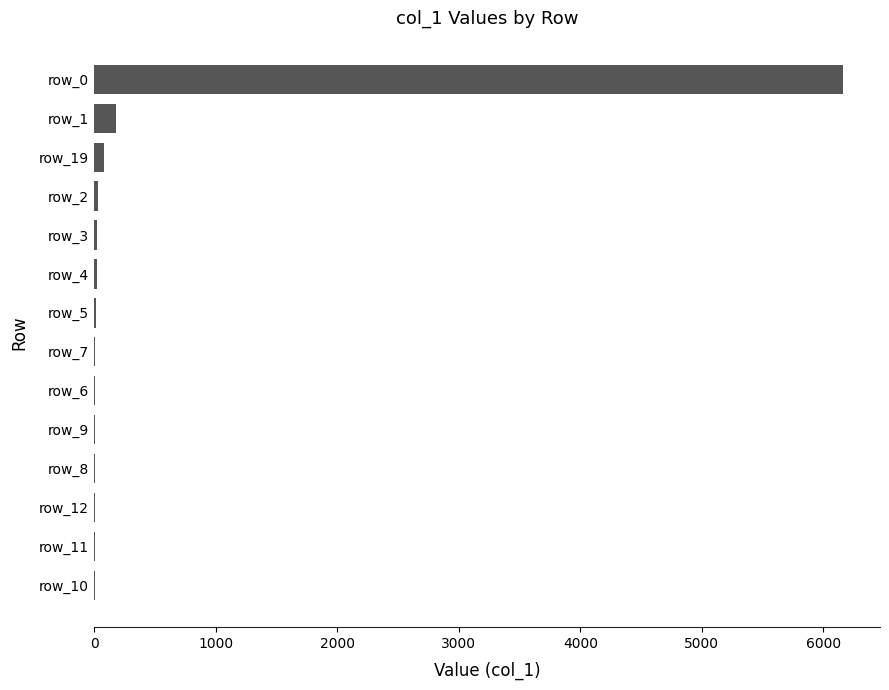

Which category has the highest value across all series?

row_0